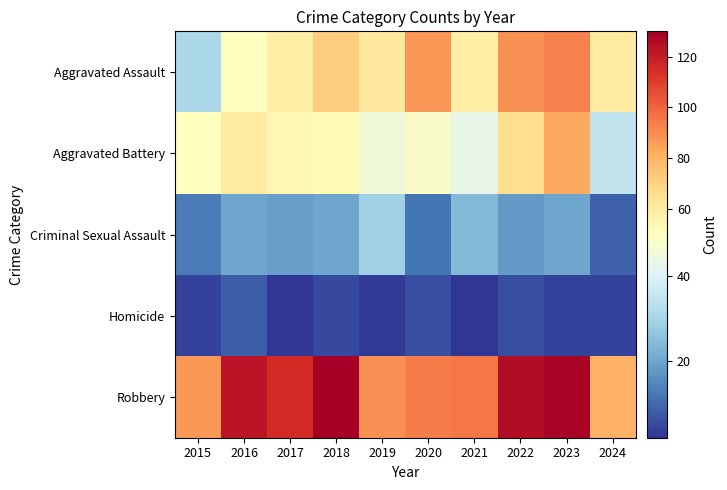

Reading right to left, what are all the values shown in this chart?

Aggravated Assault: 2024=60	2023=93	2022=89	2021=58	2020=87	2019=61	2018=72	2017=59	2016=50	2015=31
Aggravated Battery: 2024=35	2023=83	2022=66	2021=43	2020=48	2019=45	2018=52	2017=54	2016=60	2015=50
Criminal Sexual Assault: 2024=9	2023=20	2022=18	2021=24	2020=12	2019=29	2018=20	2017=19	2016=20	2015=13
Homicide: 2024=4	2023=4	2022=6	2021=2	2020=6	2019=3	2018=5	2017=2	2016=8	2015=4
Robbery: 2024=80	2023=128	2022=125	2021=95	2020=94	2019=89	2018=130	2017=115	2016=123	2015=87